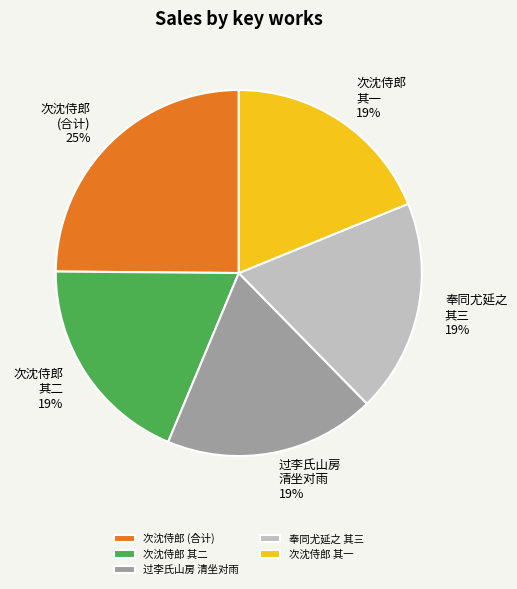

What is the largest slice in the pie chart?

次沈侍郎 (合计)